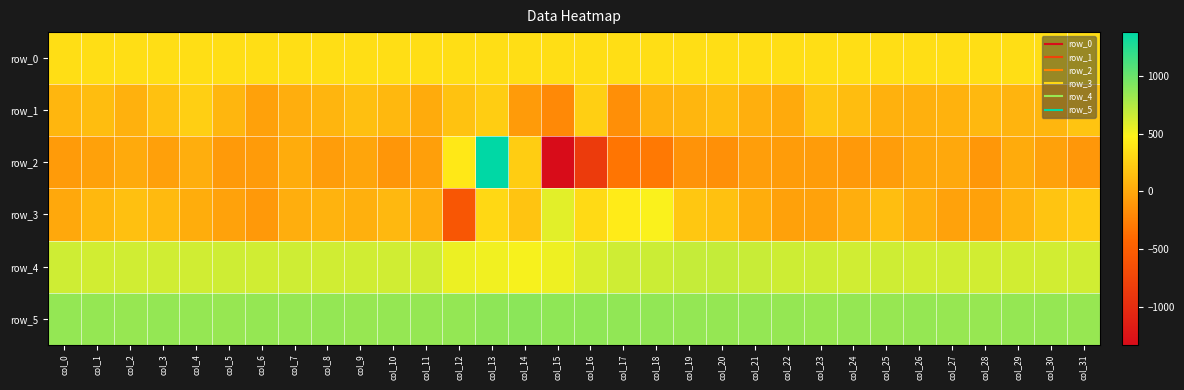

At which category is the sum across all series the highest?

col_13